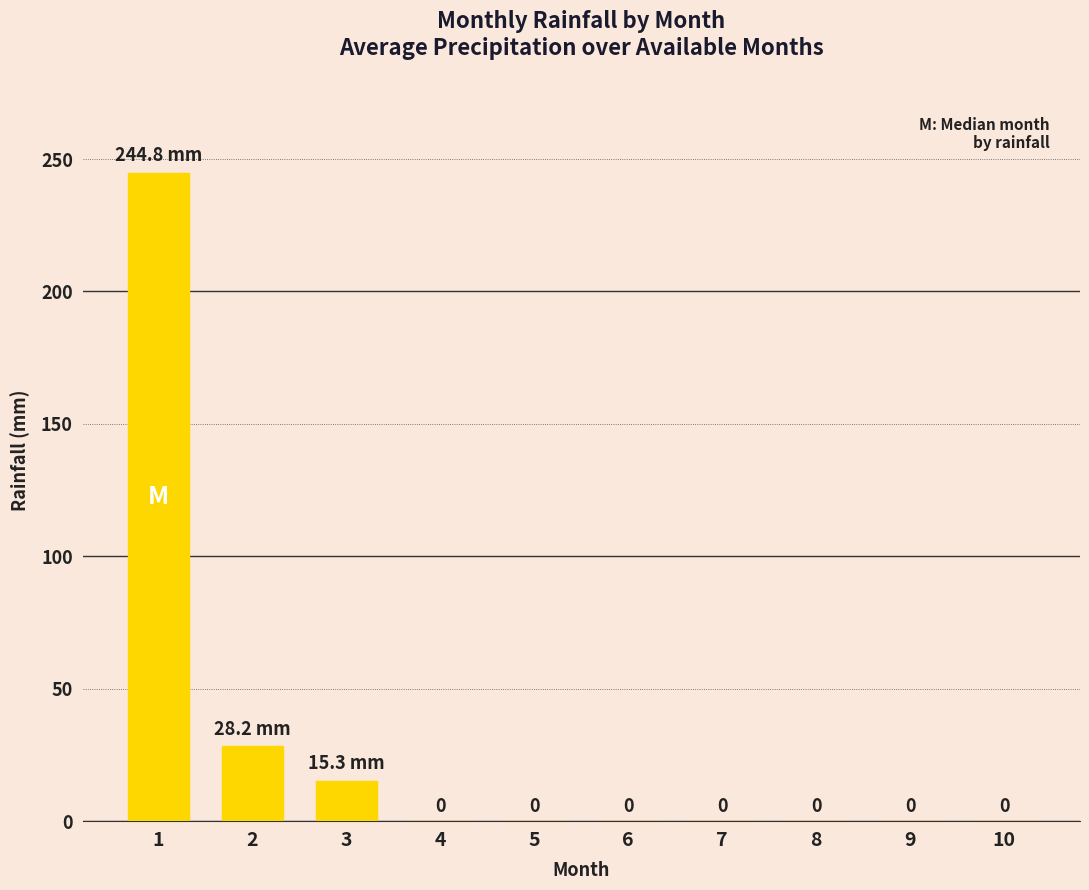

The chart shows a value of 131.6 at 10. True or false?

False